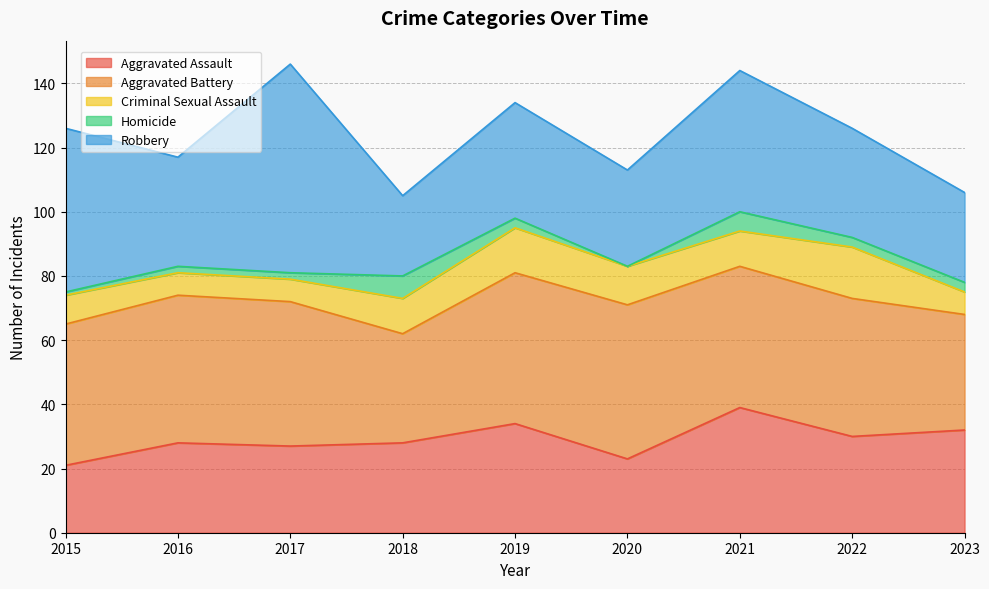

Reading left to right, what are all the values shown in this chart?

Aggravated Assault: 21	28	27	28	34	23	39	30	32
Aggravated Battery: 44	46	45	34	47	48	44	43	36
Criminal Sexual Assault: 9	7	7	11	14	12	11	16	7
Homicide: 1	2	2	7	3	0	6	3	3
Robbery: 51	34	65	25	36	30	44	34	28